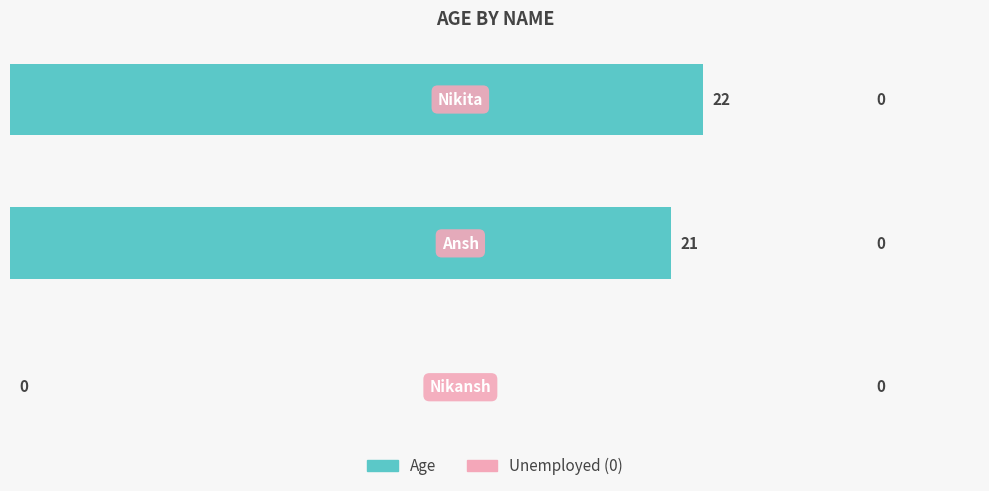

What is the greatest value displayed?

22